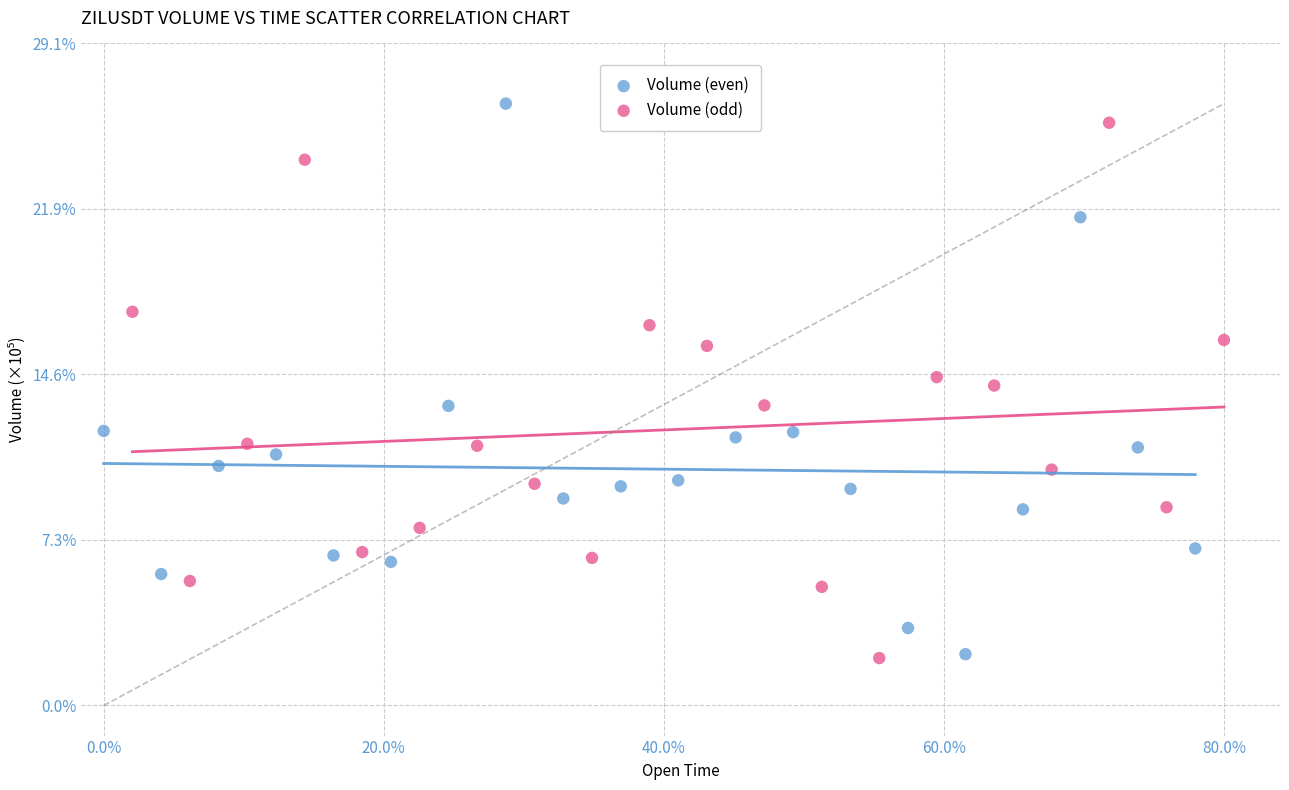

What are all the series names shown in the legend?

Volume (even), Volume (odd)